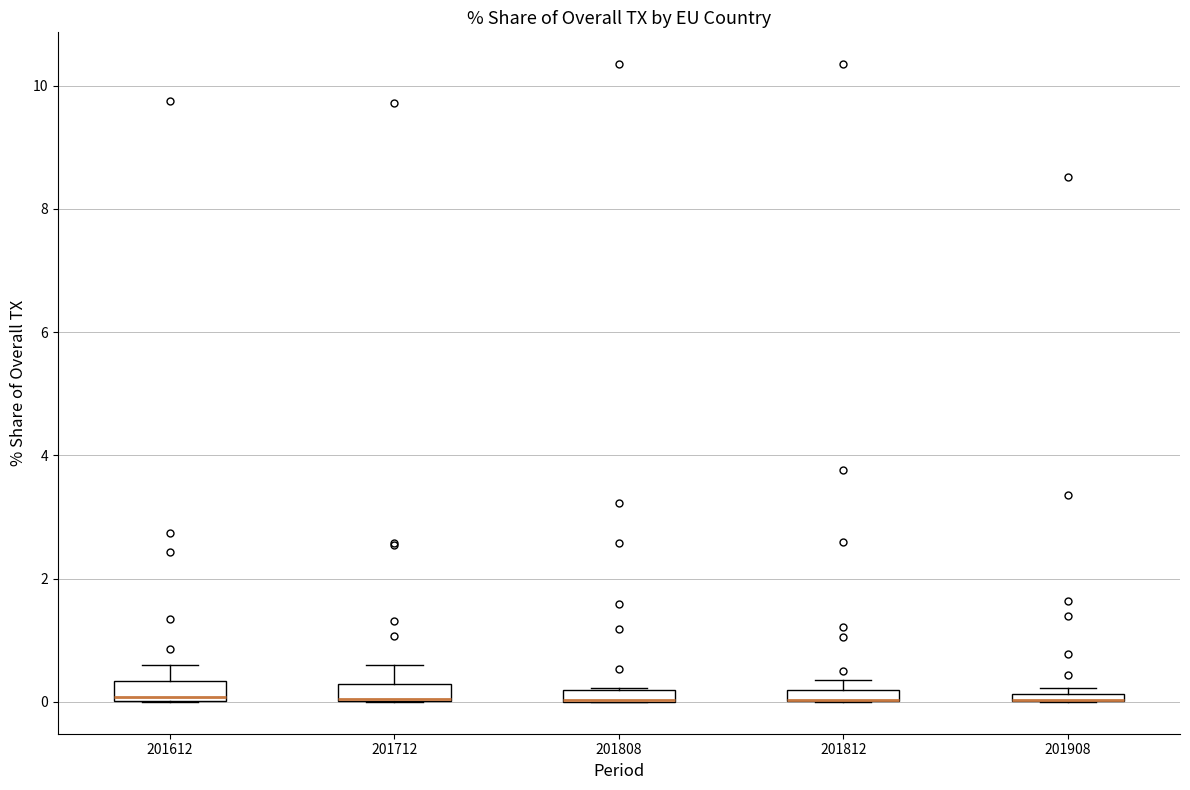

Where is the upper edge of the box at x = 201612 on the y-axis? The values are not printed on the chart, so give them approximately, as read against the axis.

0.4